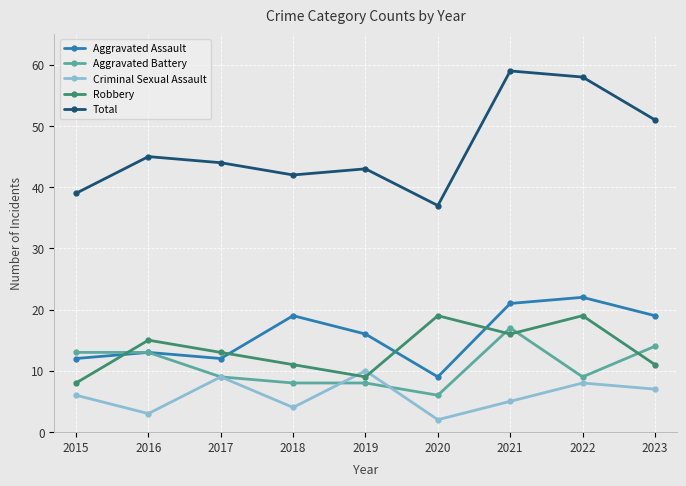

What is the sum of the Robbery values at 2015 and 2018?

19